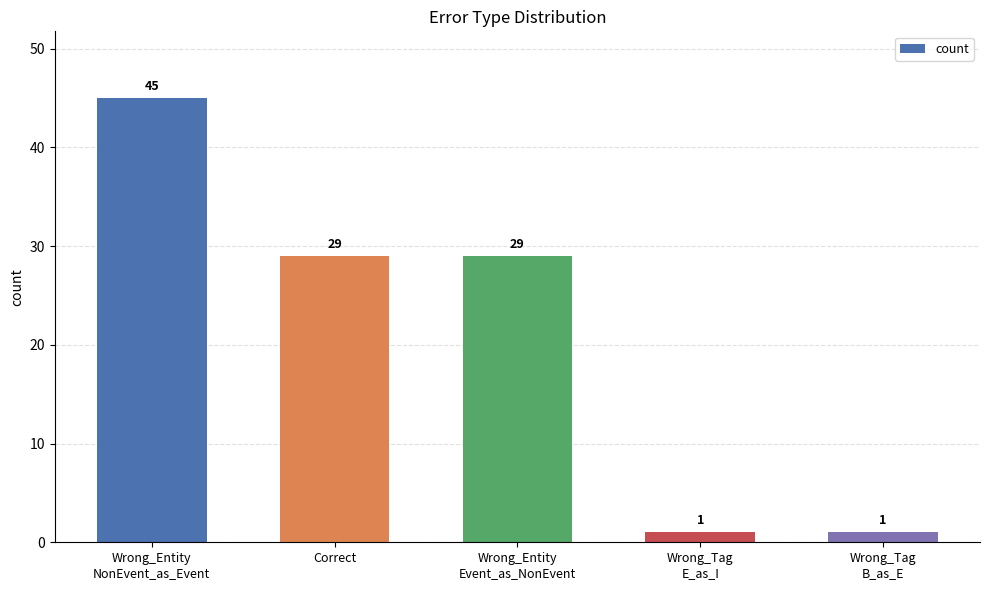

Which has a higher value, Wrong_Tag
E_as_I or Wrong_Entity
Event_as_NonEvent?

Wrong_Entity
Event_as_NonEvent